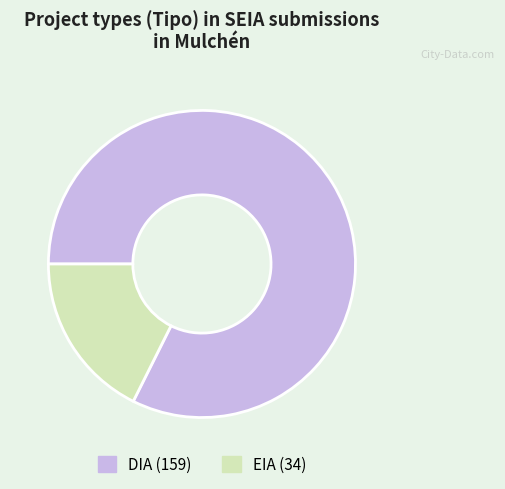

Which slice is the smallest?

EIA